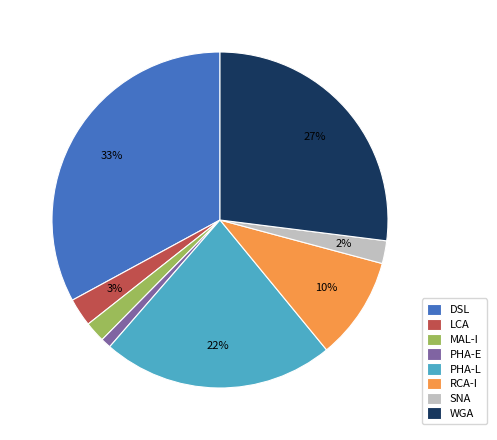

What percentage is the PHA-L slice, to the nearest percent?

22%